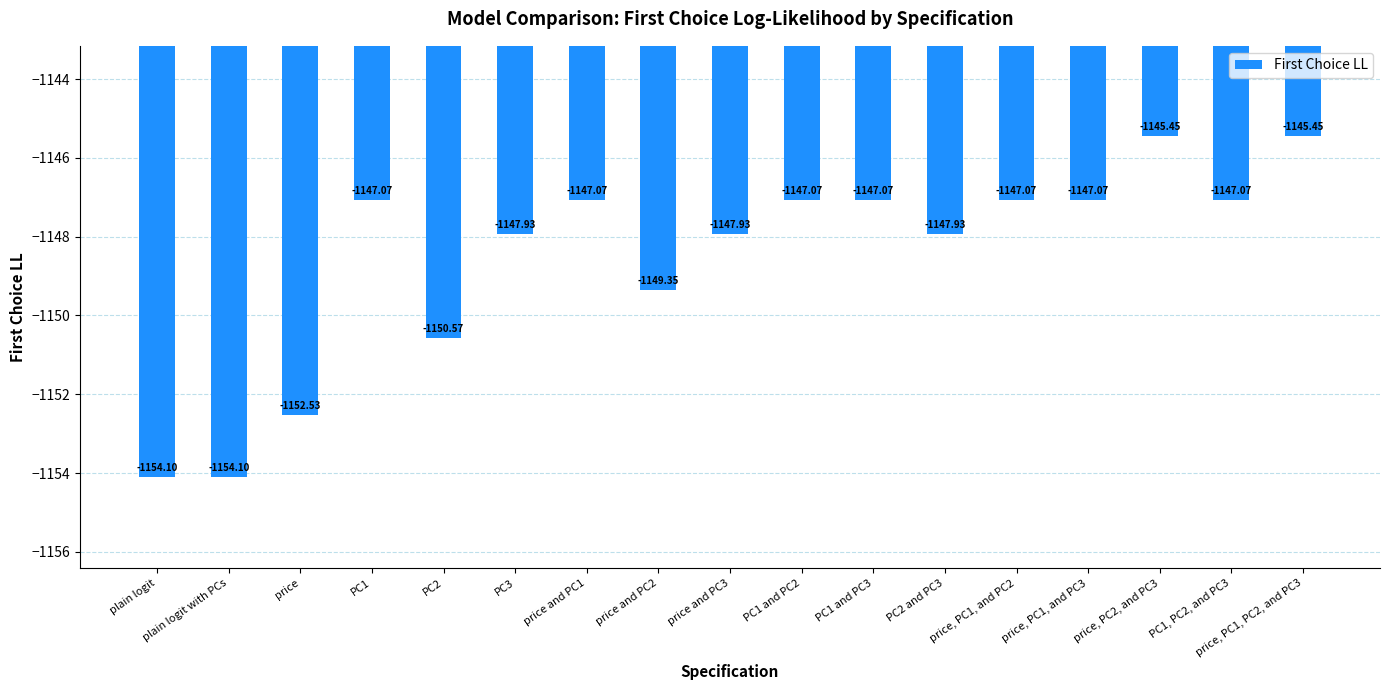

What is the label of the 15th bar from the right?

price